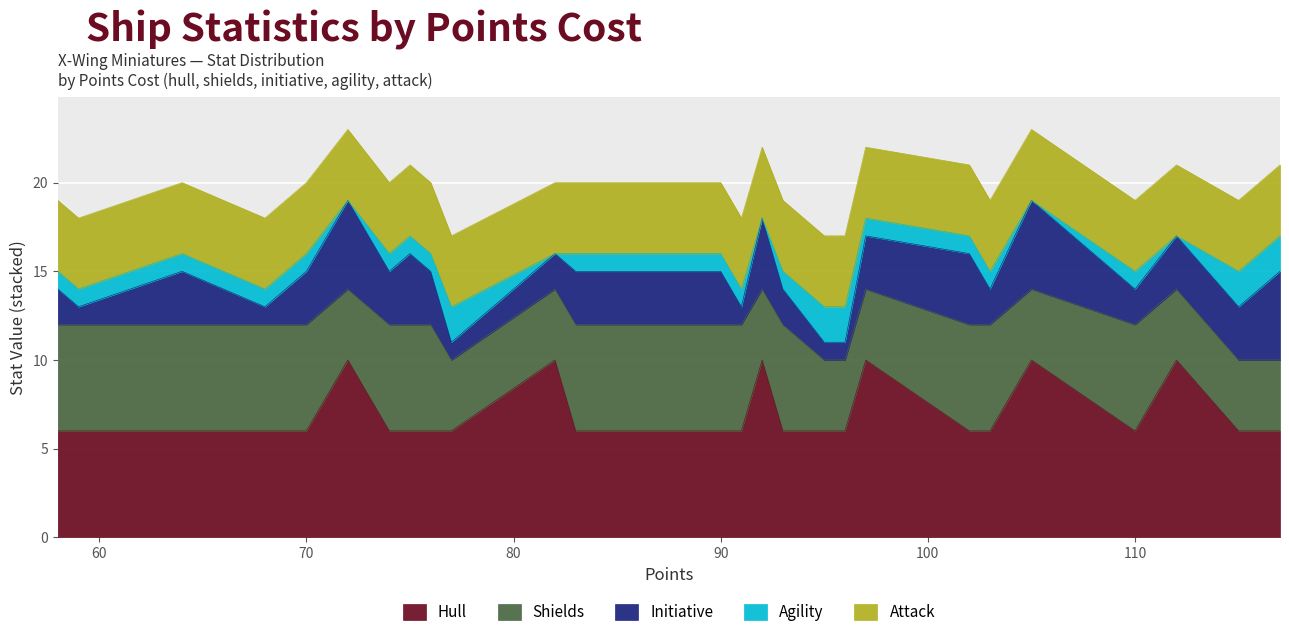

What are all the series names shown in the legend?

Hull, Shields, Initiative, Agility, Attack